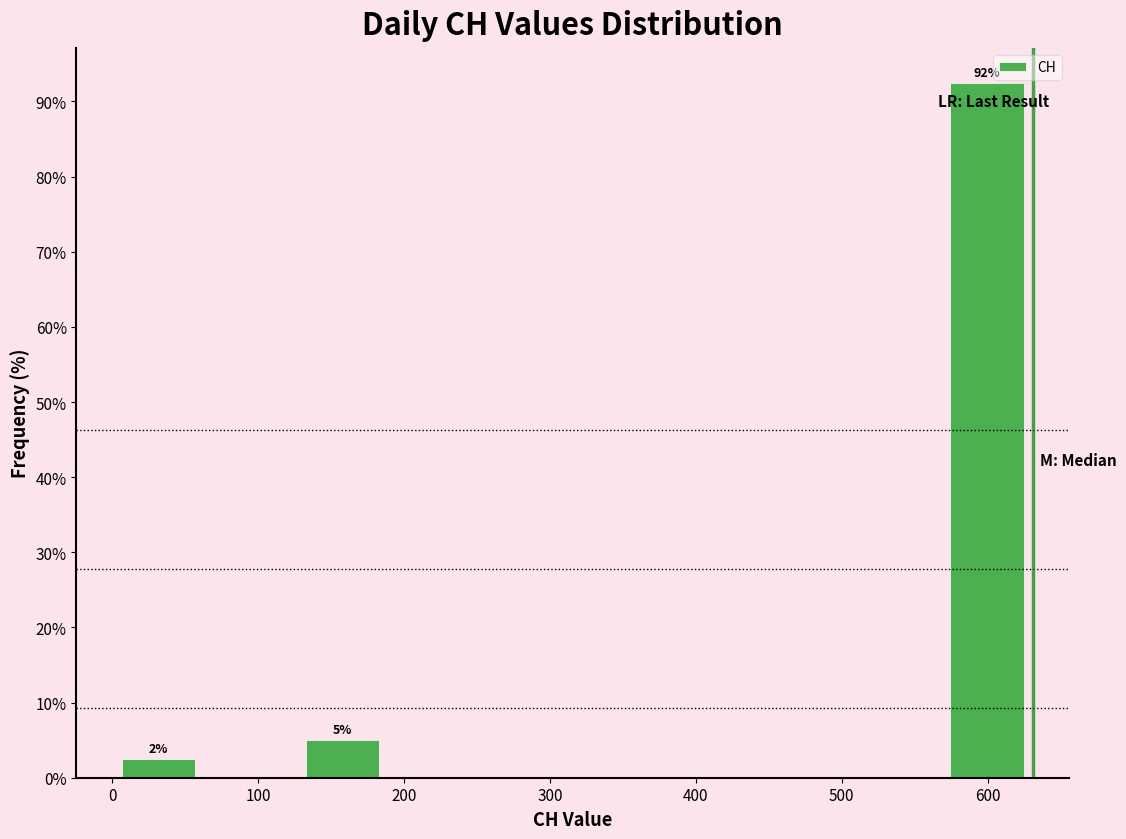

Over which range of the x-axis is the bar tallest?

570 to 630